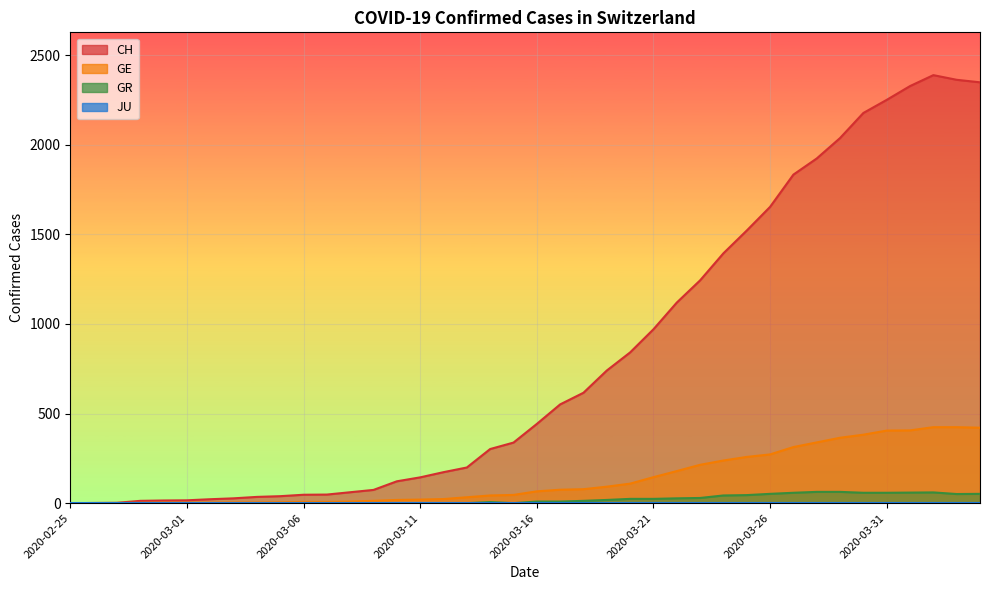

What is the value of the CH point at the 18th from the left?

199